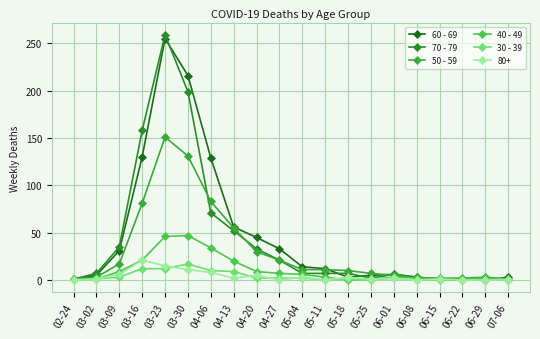

At which label does 70 - 79 reach its peak?

03-23